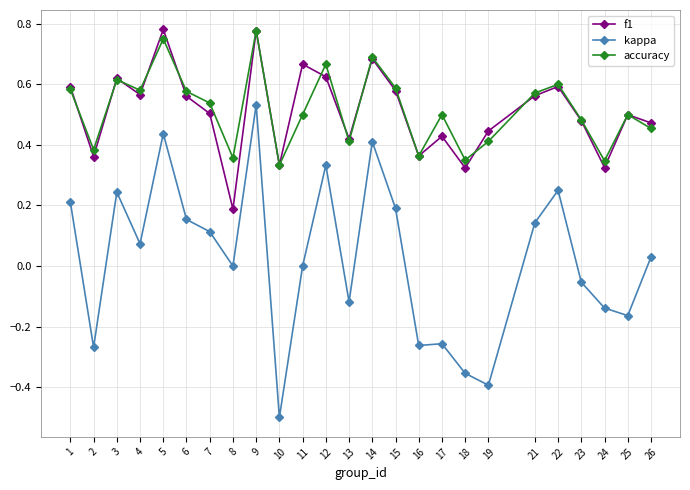

How many lines are shown in the chart?

3